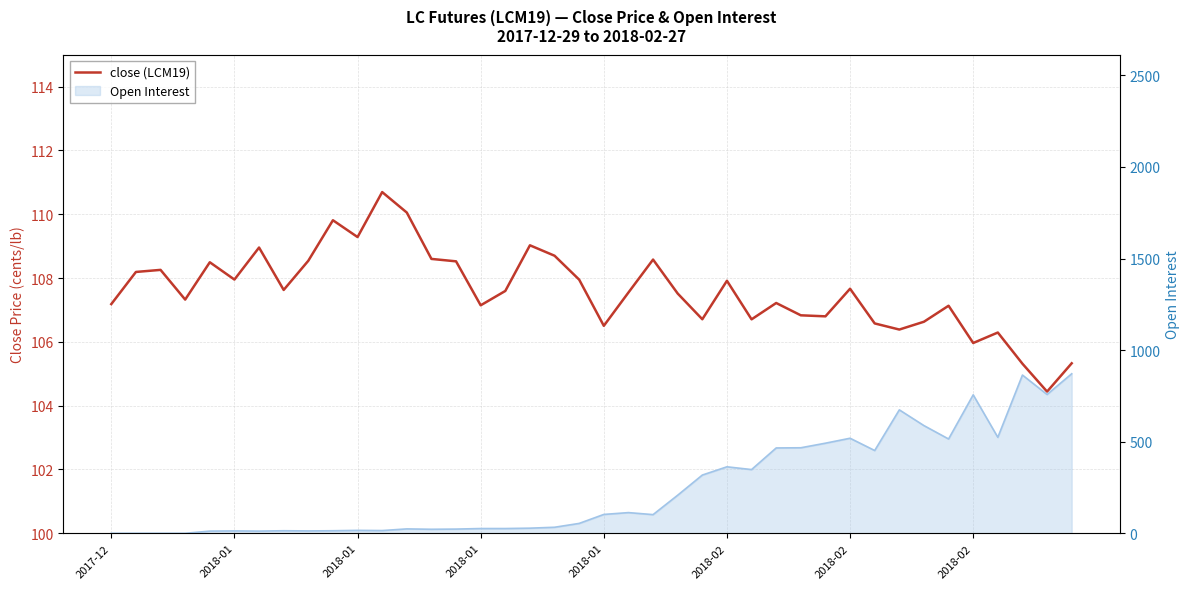

At which category does the data reach its first local valley?

2018-01